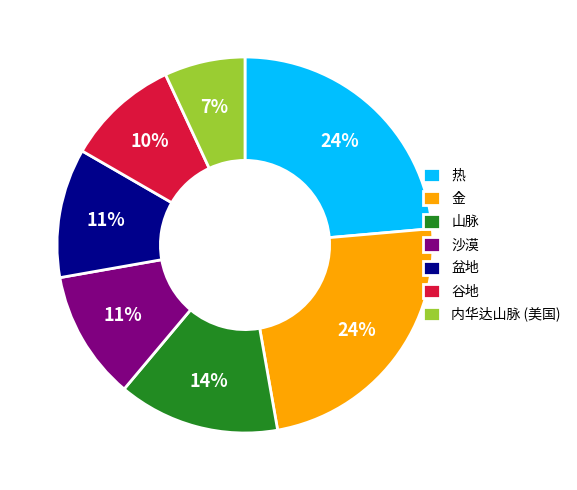

How many segments does this pie chart have?

7